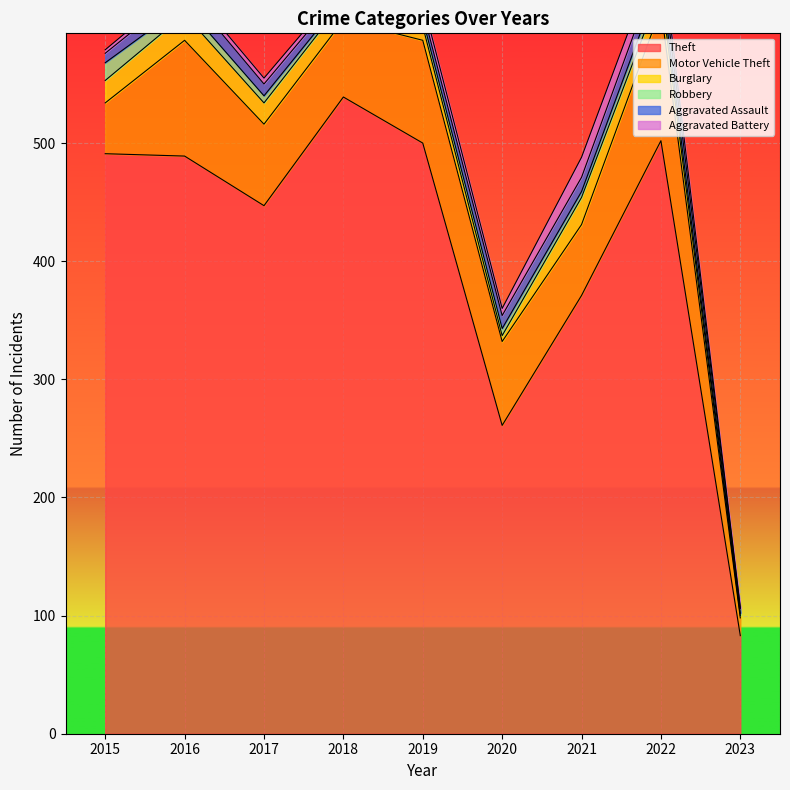

At which category is the sum across all series the highest?

2022